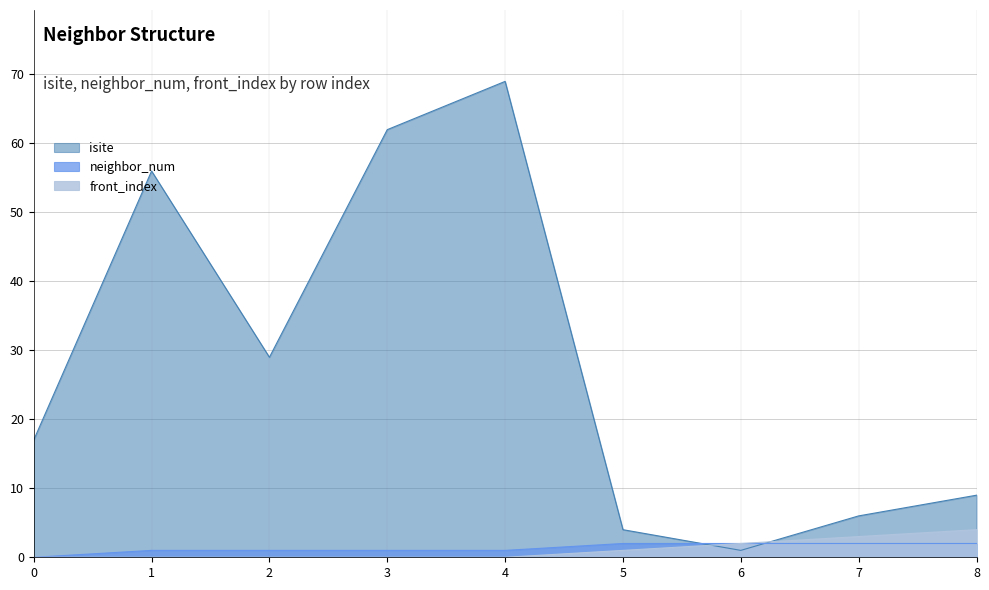

True or false: isite has more than 2 points higher than both neighbors.

False